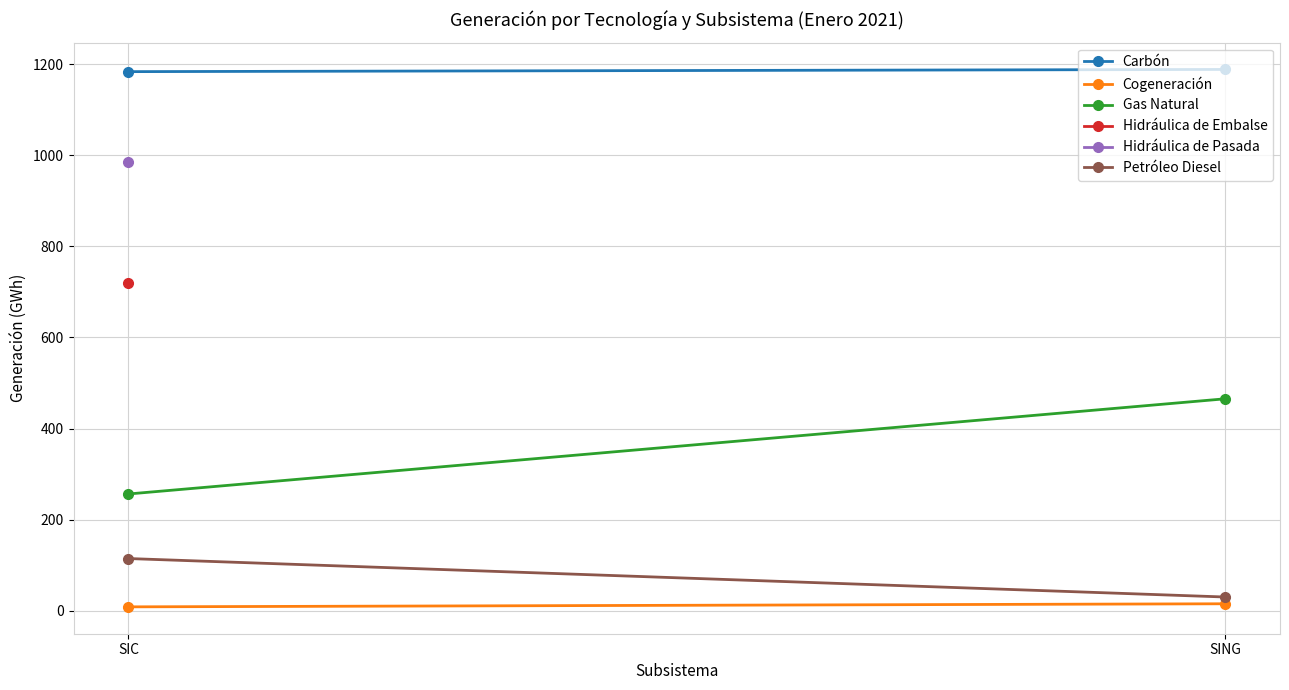

What are all the series names shown in the legend?

Carbón, Cogeneración, Gas Natural, Petróleo Diesel